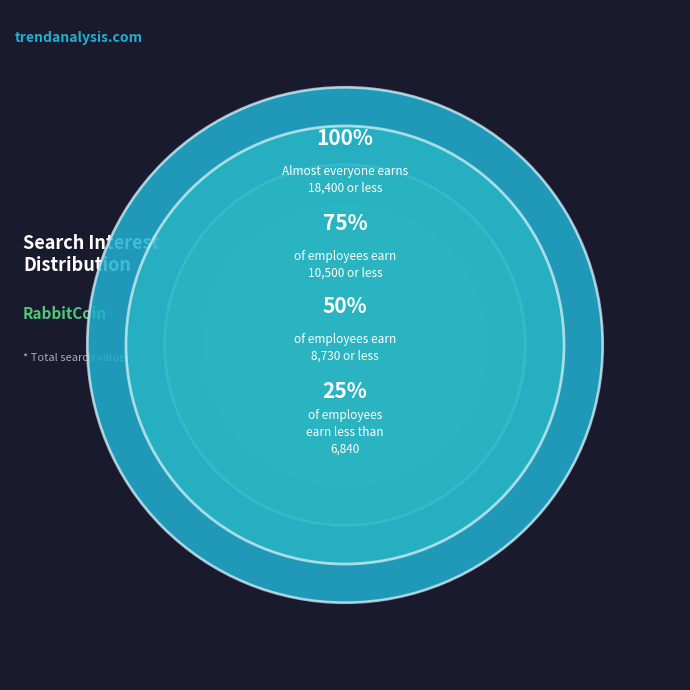

How many slices are in this pie chart?

4